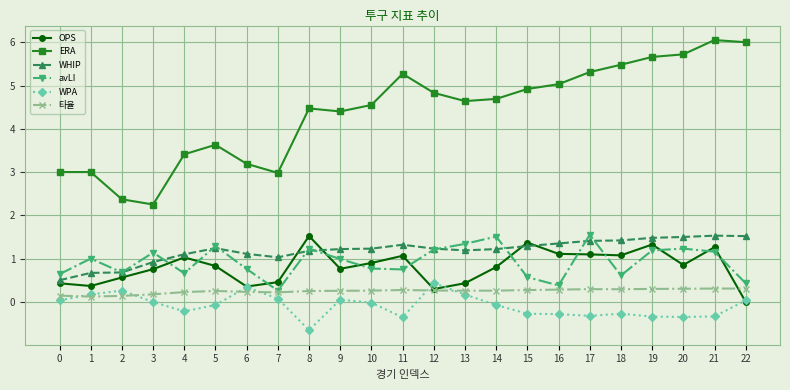

Is the value of 타율 at 18 greater than the value of WHIP at 12?

No